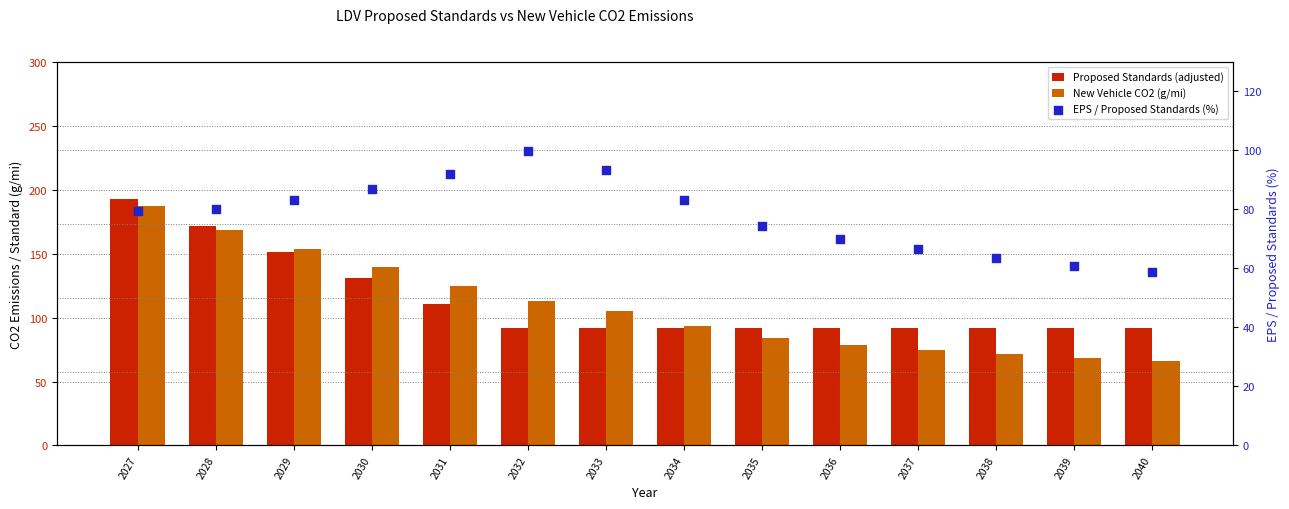

At which category is the sum across all series the highest?

2027